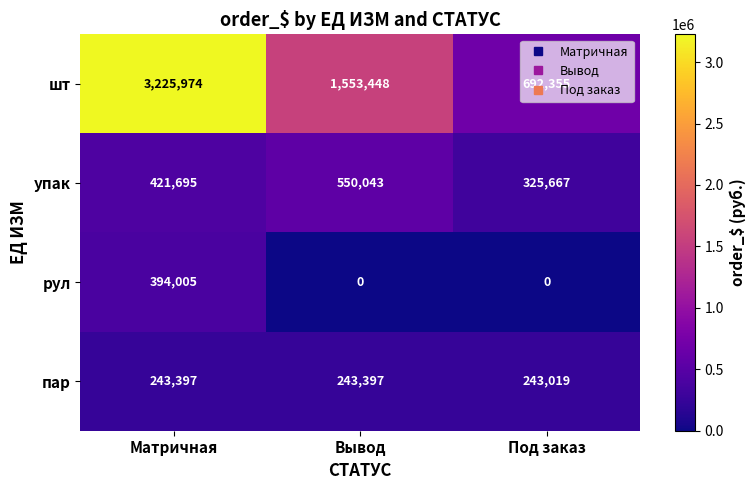

At Матричная, list the series in order from smallest to largest.

пар, рул, упак, шт